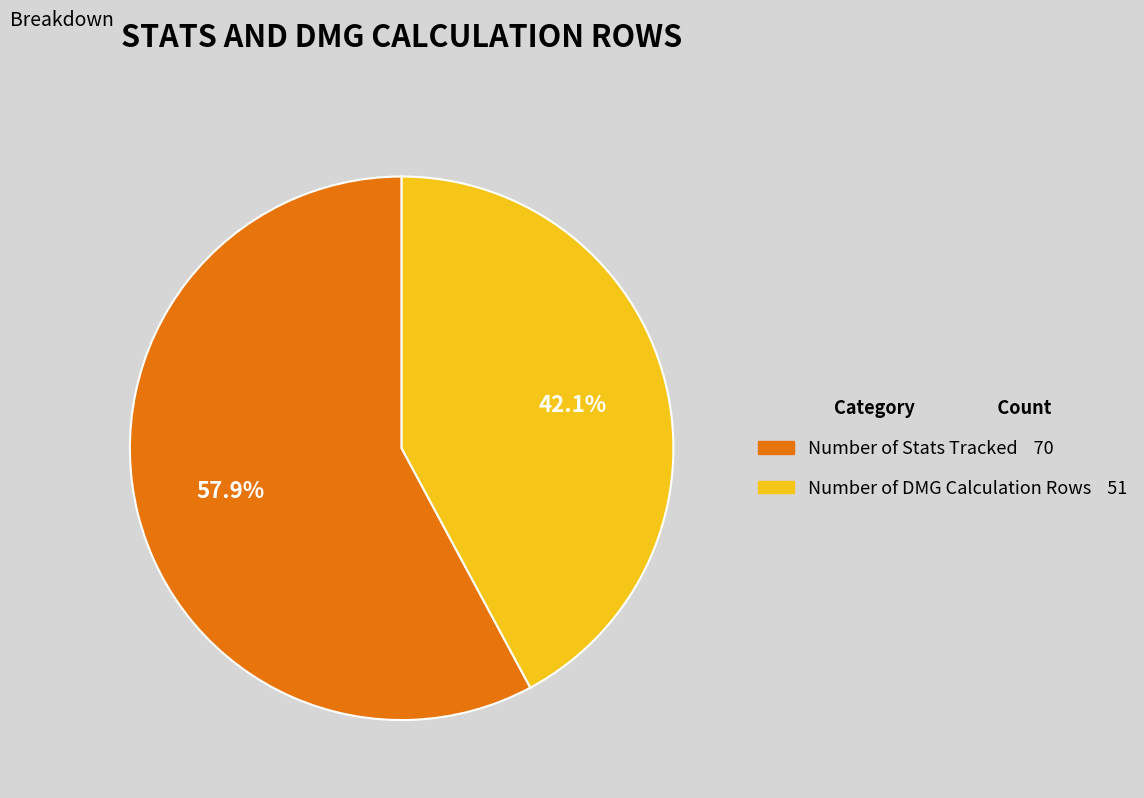

How many segments does this pie chart have?

2